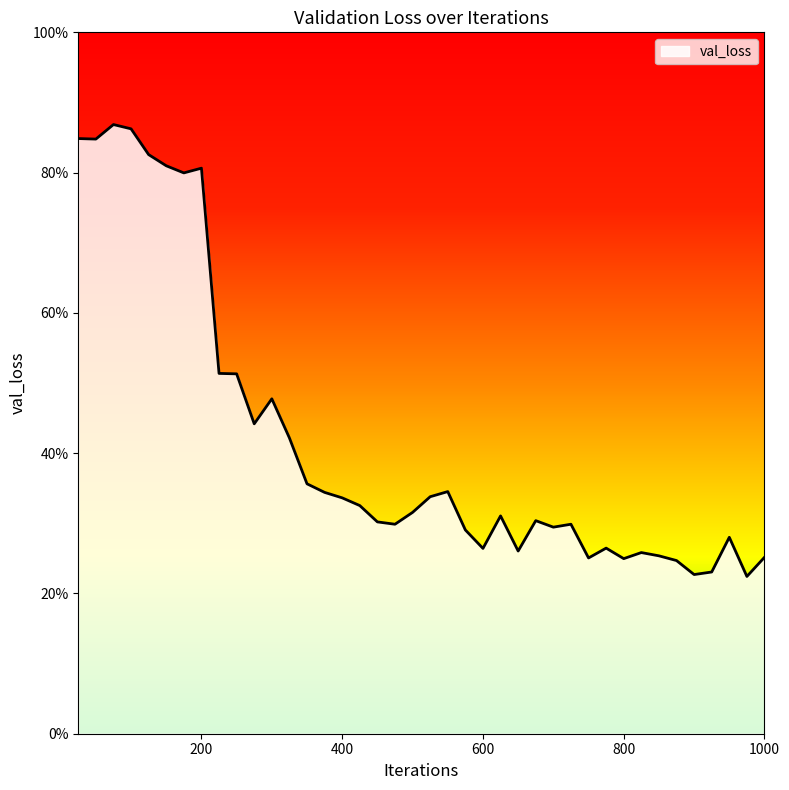

Is this an area chart (filled region under the line)?

Yes